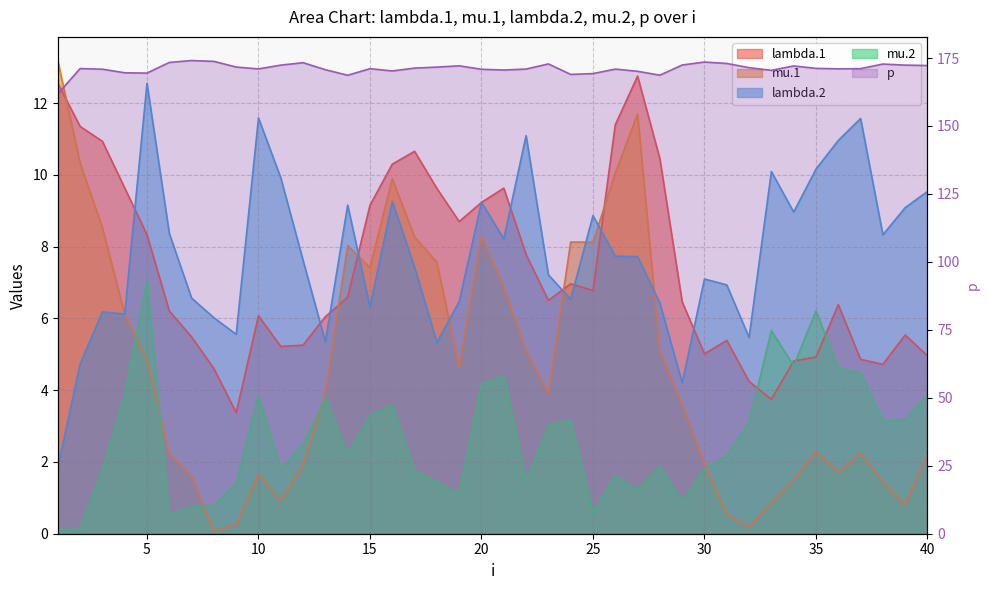

What is the difference between the maximum and second lowest values in the mu.2 series?

7.0